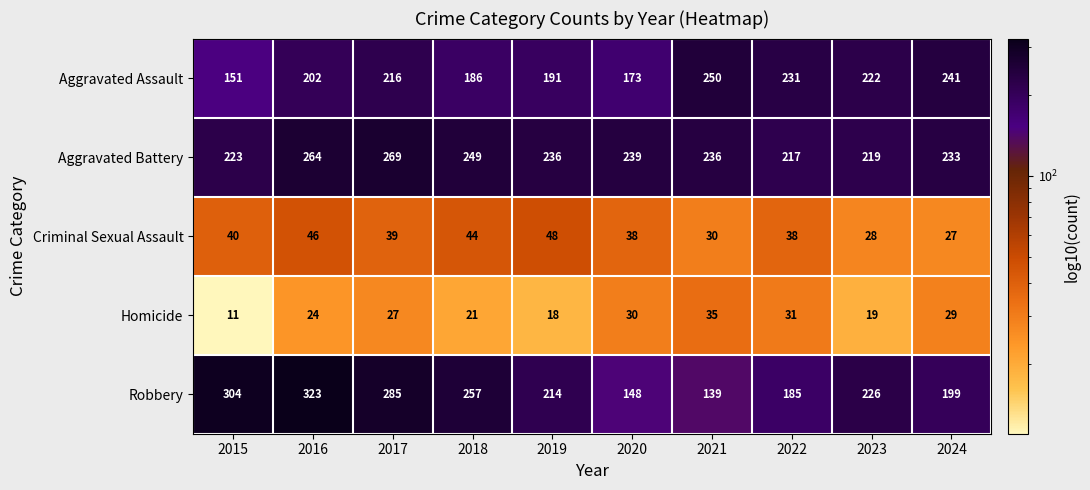

The value of Aggravated Battery at 2023 is 130. True or false?

False